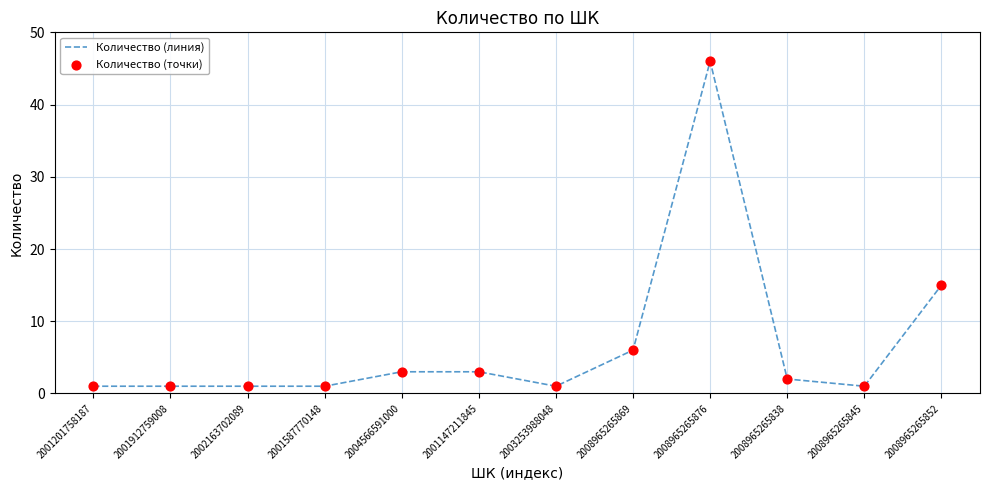

The chart shows a value of 2 at 2008965265838. True or false?

True